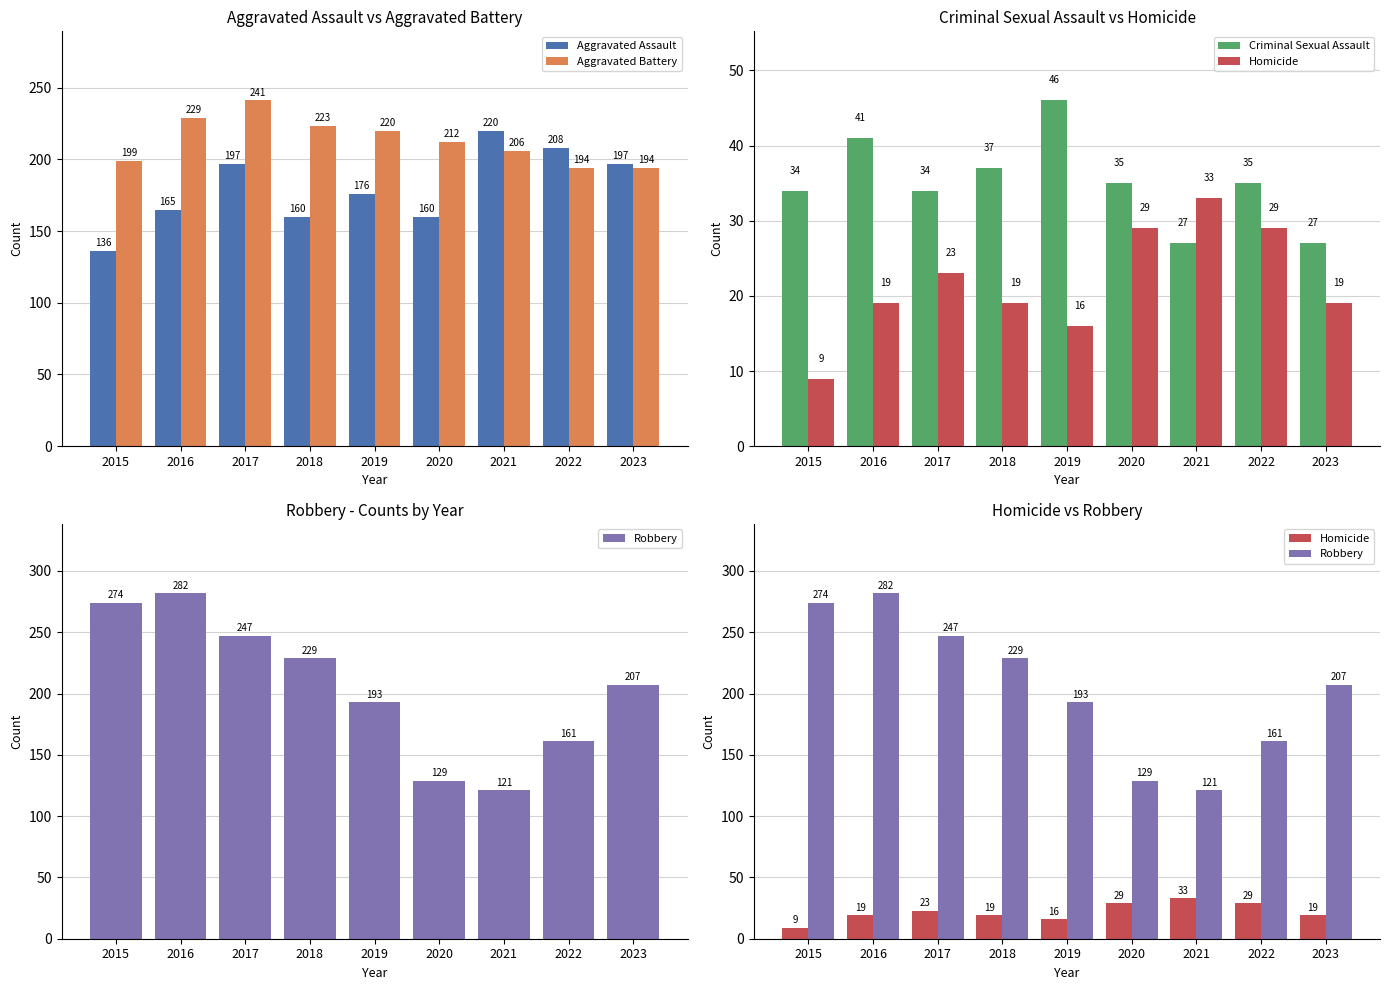

What is the sum of all Criminal Sexual Assault values?

316